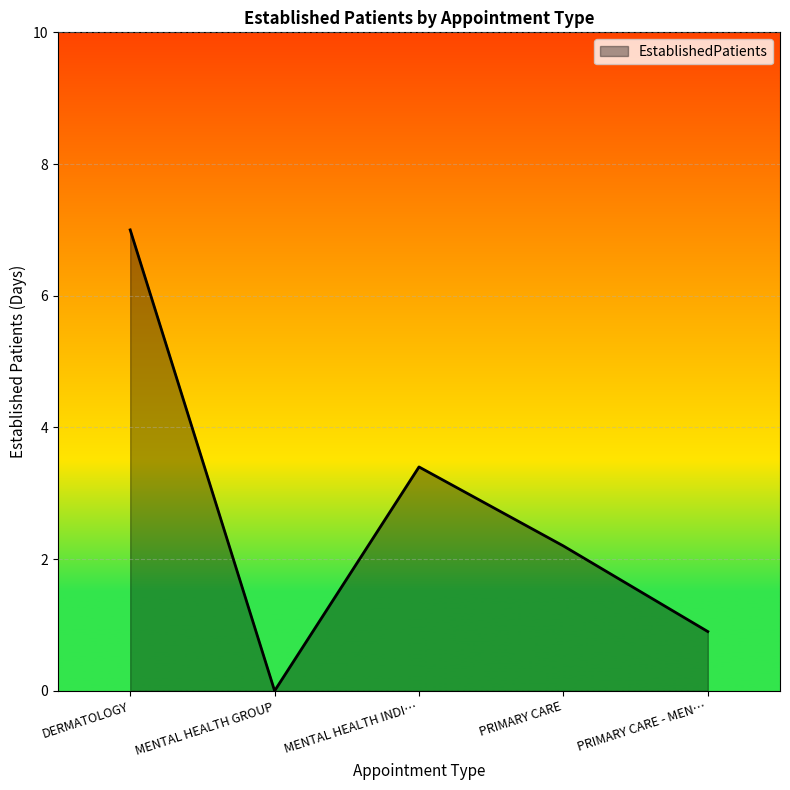

The value at PRIMARY CARE is 3.9. True or false?

False